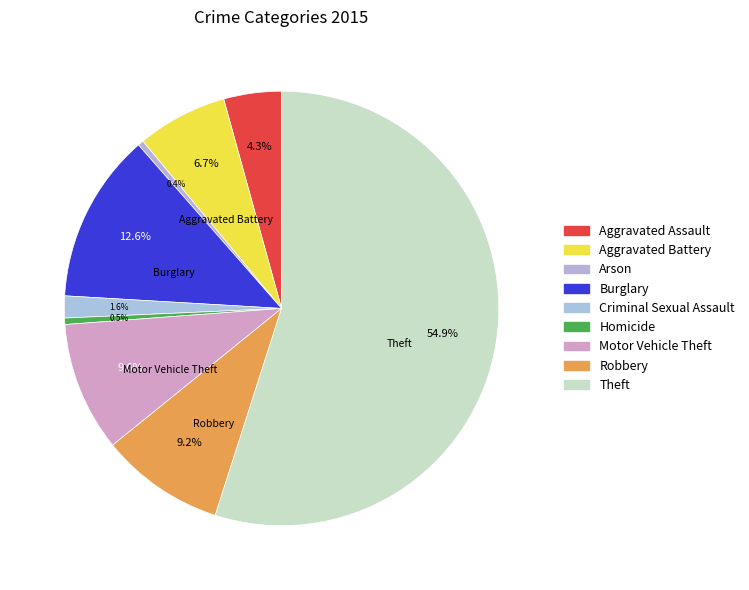

What is the smallest slice in the pie chart?

Arson